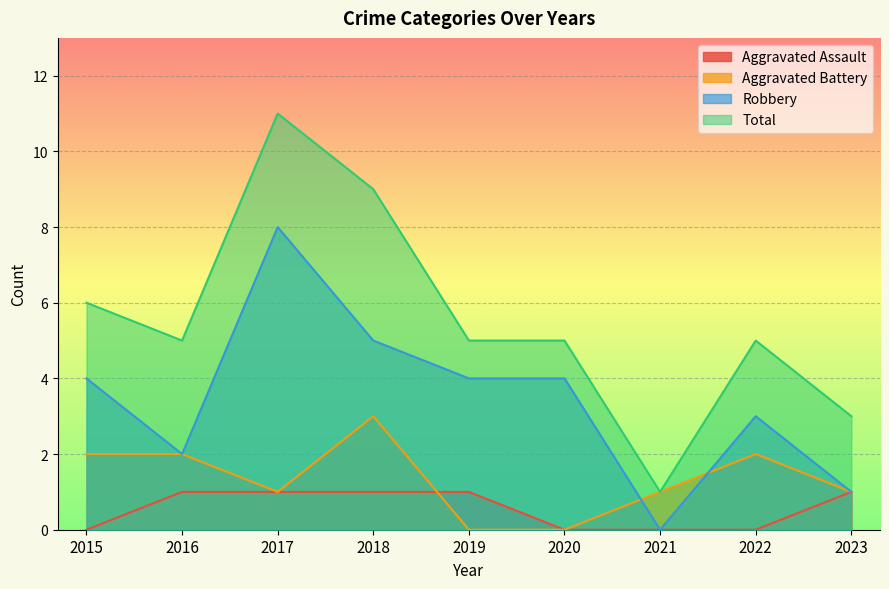

At how many categories does at least one series exceed 4?

7